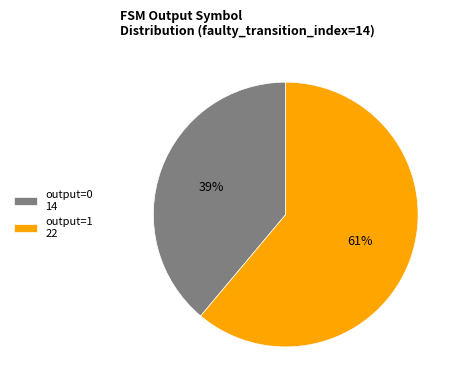

How many segments does this pie chart have?

2